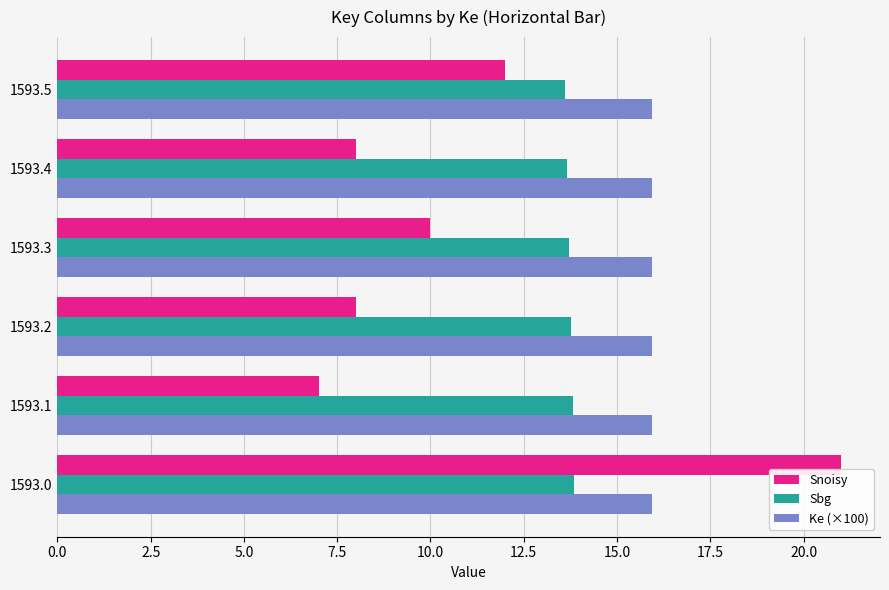

What are all the series names shown in the legend?

Snoisy, Sbg, Ke (×100)